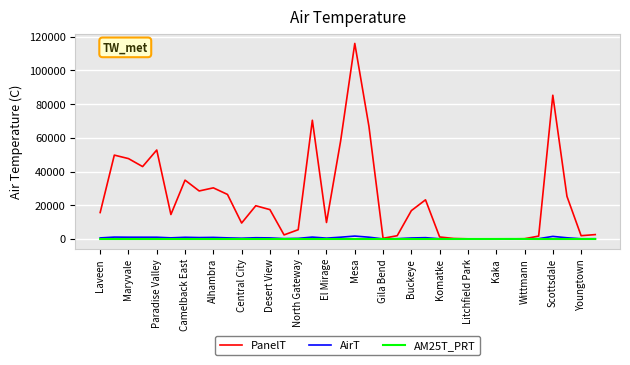

Which series has the widest spread of values?

PanelT